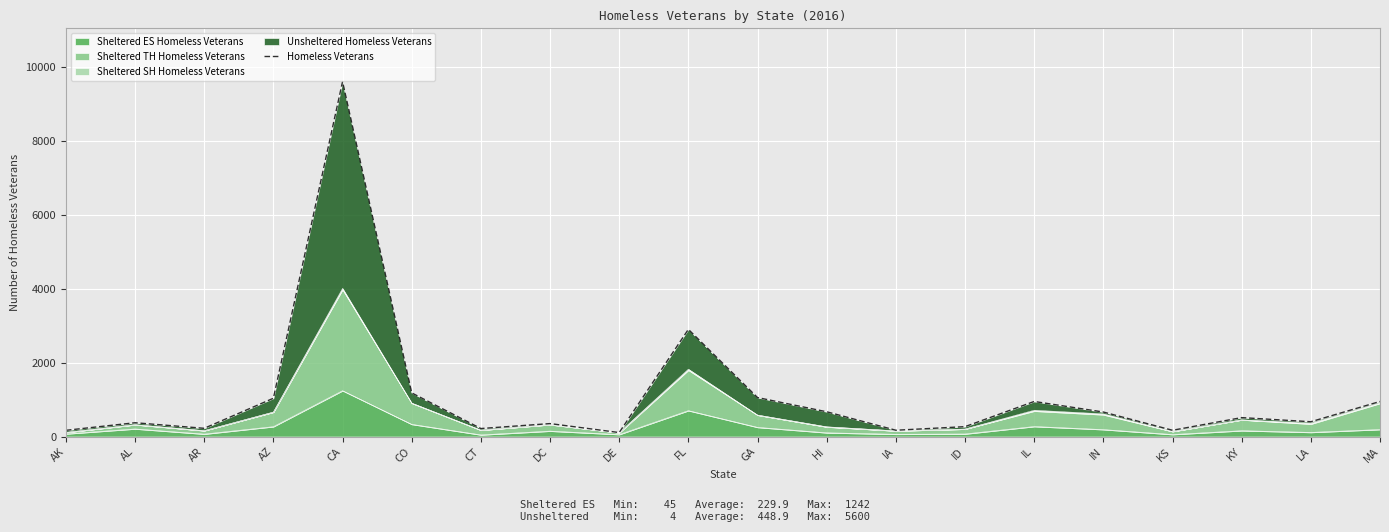

What is the difference between the second highest and second lowest values?

2734